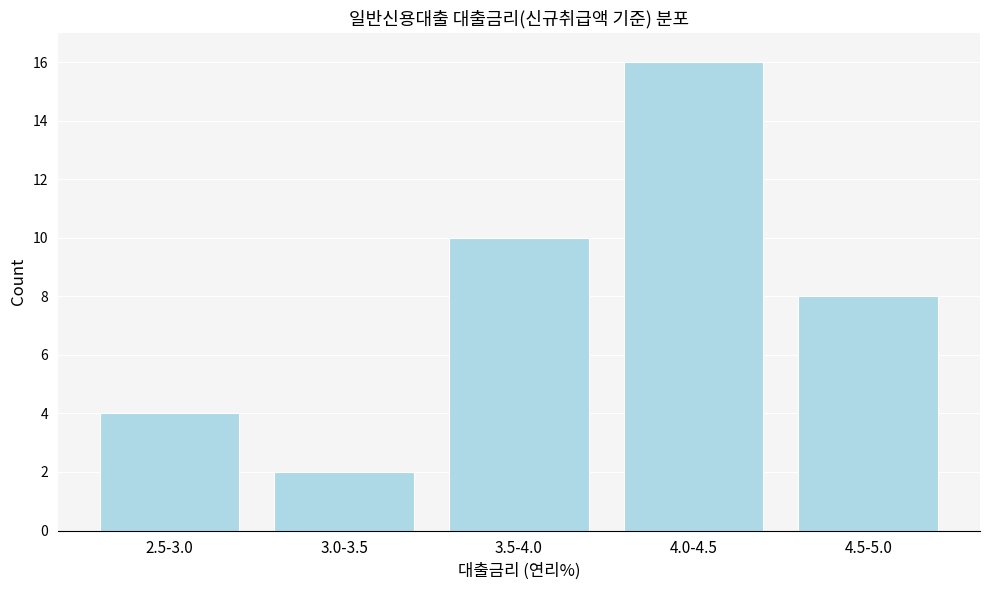

Reading right to left, transcribe all the data shown in this chart.

4.5-5.0=8	4.0-4.5=16	3.5-4.0=10	3.0-3.5=2	2.5-3.0=4